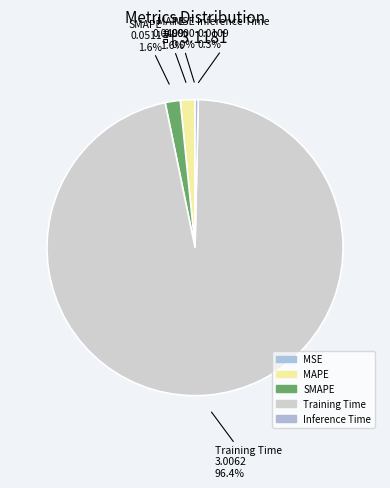

Is it true that Training Time is 96% of the pie?

True